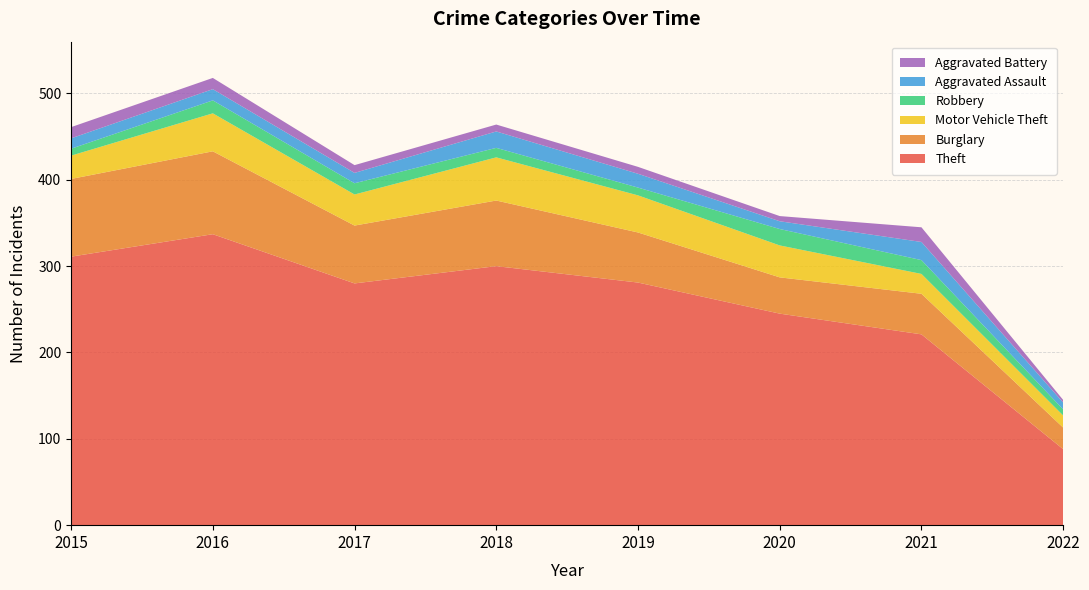

Reading right to left, list all the values displayed in this chart.

Theft: 2022=88	2021=221	2020=245	2019=281	2018=300	2017=280	2016=337	2015=311
Burglary: 2022=25	2021=47	2020=42	2019=58	2018=76	2017=67	2016=96	2015=90
Motor Vehicle Theft: 2022=14	2021=23	2020=37	2019=43	2018=50	2017=36	2016=44	2015=27
Robbery: 2022=7	2021=16	2020=19	2019=9	2018=11	2017=13	2016=15	2015=8
Aggravated Assault: 2022=8	2021=21	2020=9	2019=16	2018=19	2017=12	2016=13	2015=12
Aggravated Battery: 2022=3	2021=17	2020=6	2019=8	2018=8	2017=9	2016=13	2015=13